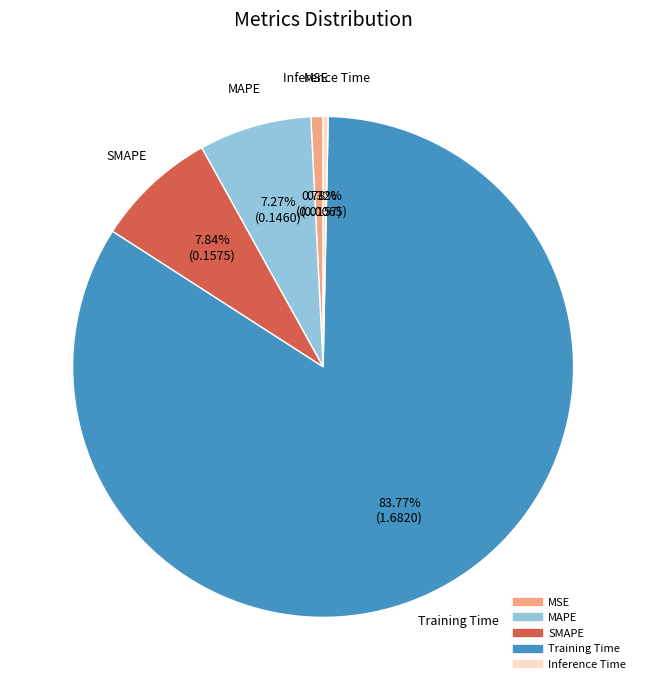

Which has a higher value, MSE or SMAPE?

SMAPE